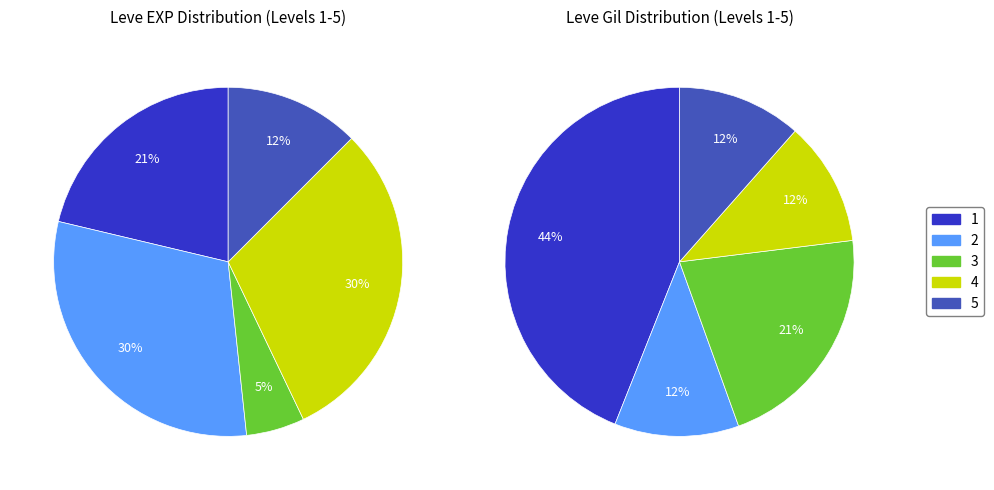

How many slices are in this pie chart?

10